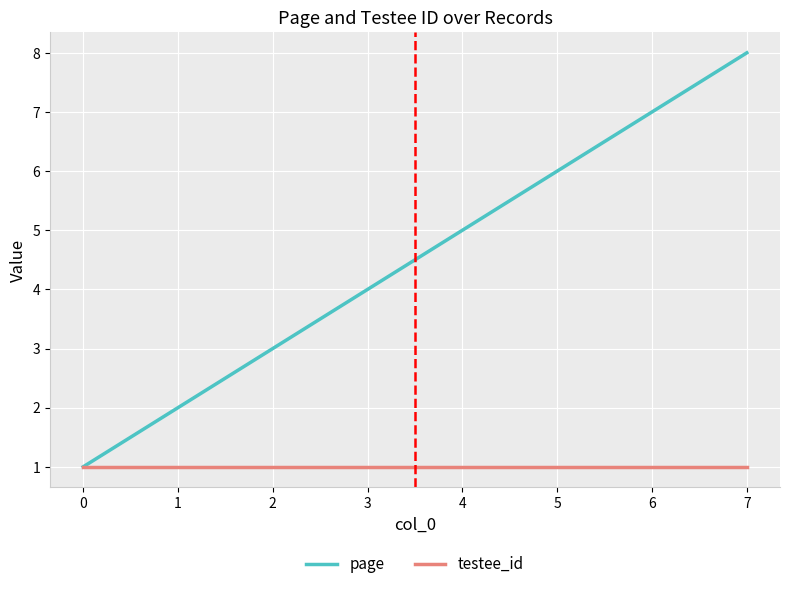

Between 0 and 7, which series saw the biggest shift?

page